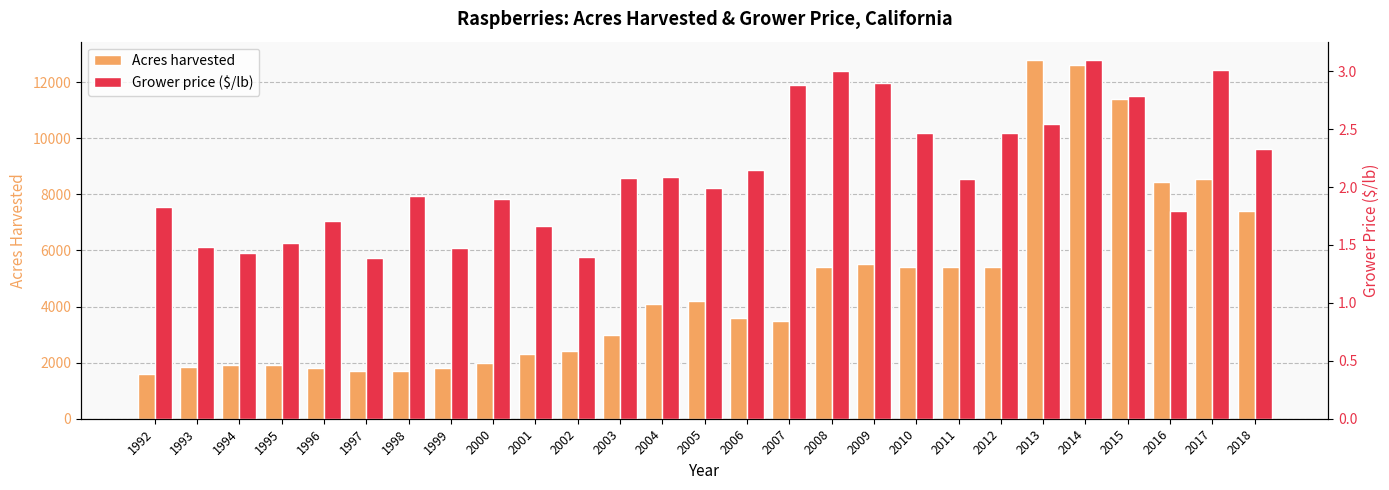

List the labels in order of Grower price ($/lb) value, largest first.

2014, 2017, 2008, 2009, 2007, 2015, 2013, 2010, 2012, 2018, 2006, 2004, 2003, 2011, 2005, 1998, 2000, 1992, 2016, 1996, 2001, 1995, 1993, 1999, 1994, 2002, 1997